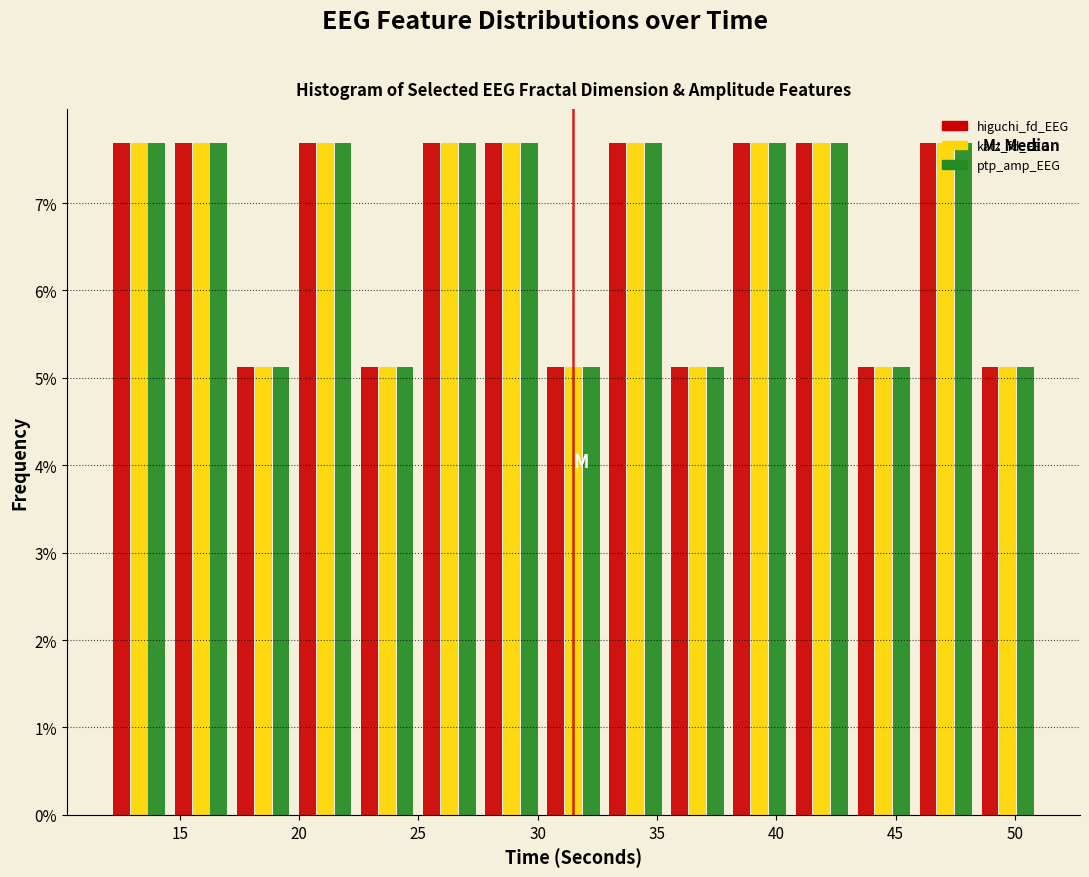

Reading left to right, list every range on the x-axis with the height of the bar of each series over it. Neither the bar edges nor the heights are printed on the chart, so give them approximately, as read against the axes.

12.0 to 14.6: higuchi_fd_EEG=7.7	katz_fd_EEG=7.7	ptp_amp_EEG=7.7
14.6 to 17.2: higuchi_fd_EEG=7.7	katz_fd_EEG=7.7	ptp_amp_EEG=7.7
17.2 to 19.8: higuchi_fd_EEG=5.1	katz_fd_EEG=5.1	ptp_amp_EEG=5.1
19.8 to 22.4: higuchi_fd_EEG=7.7	katz_fd_EEG=7.7	ptp_amp_EEG=7.7
22.4 to 25.0: higuchi_fd_EEG=5.1	katz_fd_EEG=5.1	ptp_amp_EEG=5.1
25.0 to 27.6: higuchi_fd_EEG=7.7	katz_fd_EEG=7.7	ptp_amp_EEG=7.7
27.6 to 30.2: higuchi_fd_EEG=7.7	katz_fd_EEG=7.7	ptp_amp_EEG=7.7
30.2 to 32.8: higuchi_fd_EEG=5.1	katz_fd_EEG=5.1	ptp_amp_EEG=5.1
32.8 to 35.4: higuchi_fd_EEG=7.7	katz_fd_EEG=7.7	ptp_amp_EEG=7.7
35.4 to 38.0: higuchi_fd_EEG=5.1	katz_fd_EEG=5.1	ptp_amp_EEG=5.1
38.0 to 40.6: higuchi_fd_EEG=7.7	katz_fd_EEG=7.7	ptp_amp_EEG=7.7
40.6 to 43.2: higuchi_fd_EEG=7.7	katz_fd_EEG=7.7	ptp_amp_EEG=7.7
43.2 to 45.8: higuchi_fd_EEG=5.1	katz_fd_EEG=5.1	ptp_amp_EEG=5.1
45.8 to 48.4: higuchi_fd_EEG=7.7	katz_fd_EEG=7.7	ptp_amp_EEG=7.7
48.4 to 51.0: higuchi_fd_EEG=5.1	katz_fd_EEG=5.1	ptp_amp_EEG=5.1